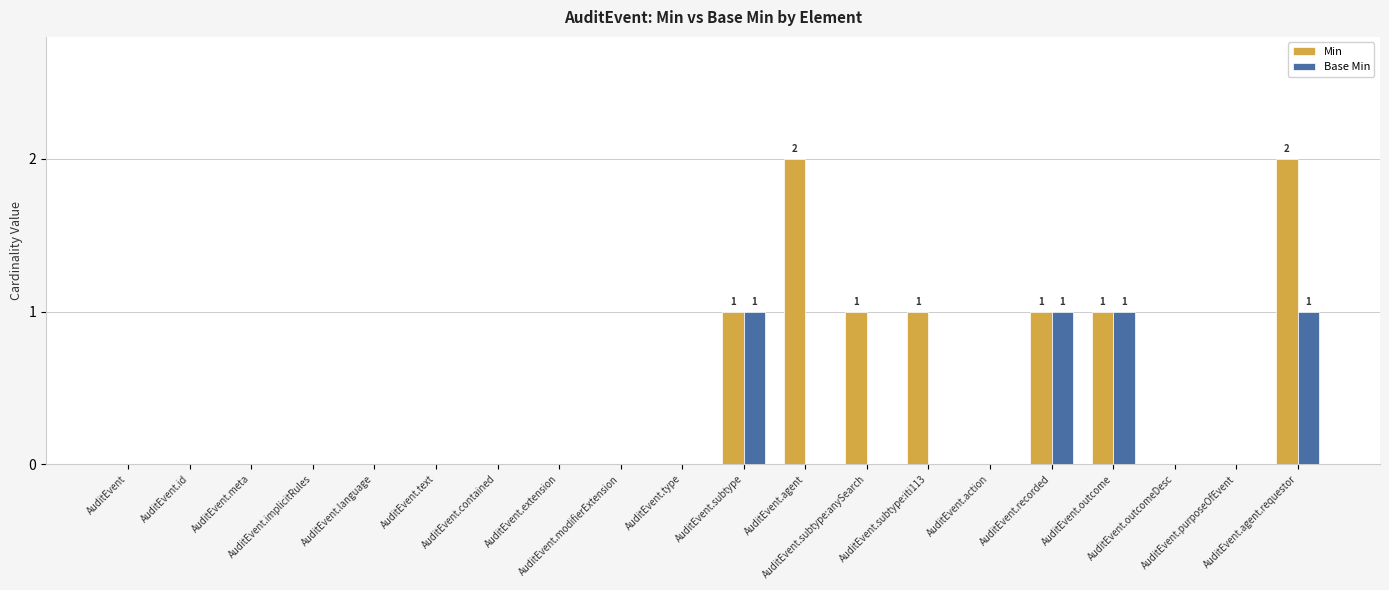

Reading left to right, list all the values displayed in this chart.

Min: AuditEvent=0	AuditEvent.id=0	AuditEvent.meta=0	AuditEvent.implicitRules=0	AuditEvent.language=0	AuditEvent.text=0	AuditEvent.contained=0	AuditEvent.extension=0	AuditEvent.modifierExtension=0	AuditEvent.type=0	AuditEvent.subtype=1	AuditEvent.agent=2	AuditEvent.subtype:anySearch=1	AuditEvent.subtype:iti113=1	AuditEvent.action=0	AuditEvent.recorded=1	AuditEvent.outcome=1	AuditEvent.outcomeDesc=0	AuditEvent.purposeOfEvent=0	AuditEvent.agent.requestor=2
Base Min: AuditEvent=0	AuditEvent.id=0	AuditEvent.meta=0	AuditEvent.implicitRules=0	AuditEvent.language=0	AuditEvent.text=0	AuditEvent.contained=0	AuditEvent.extension=0	AuditEvent.modifierExtension=0	AuditEvent.type=0	AuditEvent.subtype=1	AuditEvent.agent=0	AuditEvent.subtype:anySearch=0	AuditEvent.subtype:iti113=0	AuditEvent.action=0	AuditEvent.recorded=1	AuditEvent.outcome=1	AuditEvent.outcomeDesc=0	AuditEvent.purposeOfEvent=0	AuditEvent.agent.requestor=1